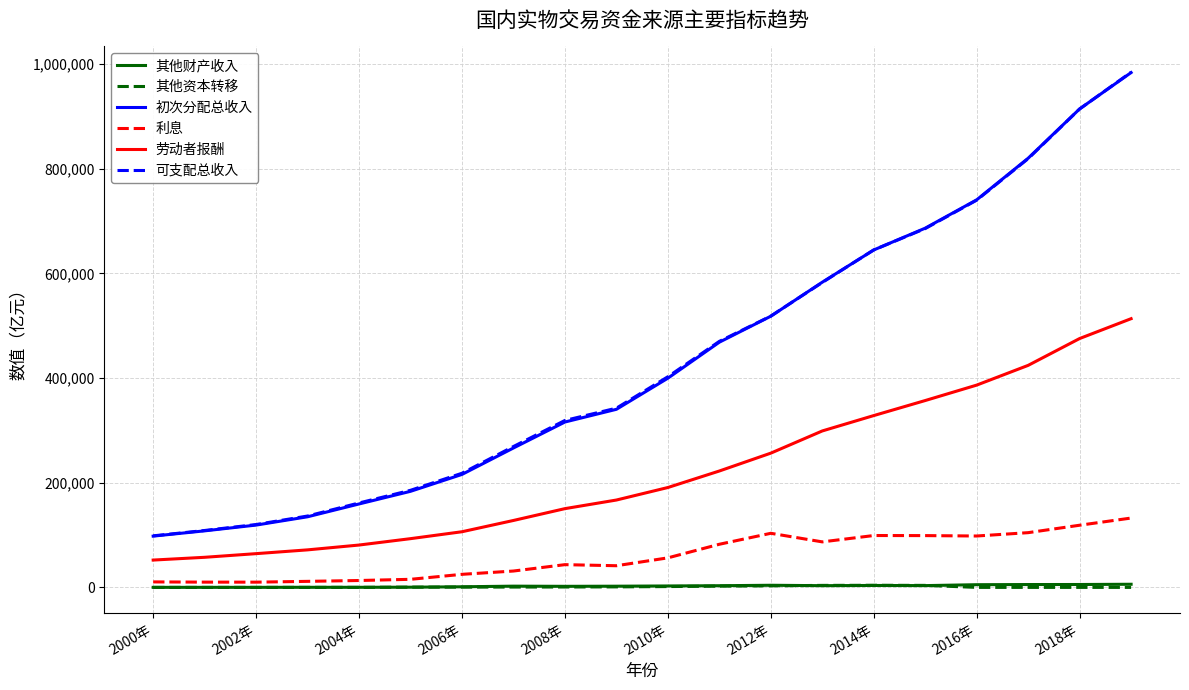

True or false: 其他资本转移 and 初次分配总收入 cross at least once.

False